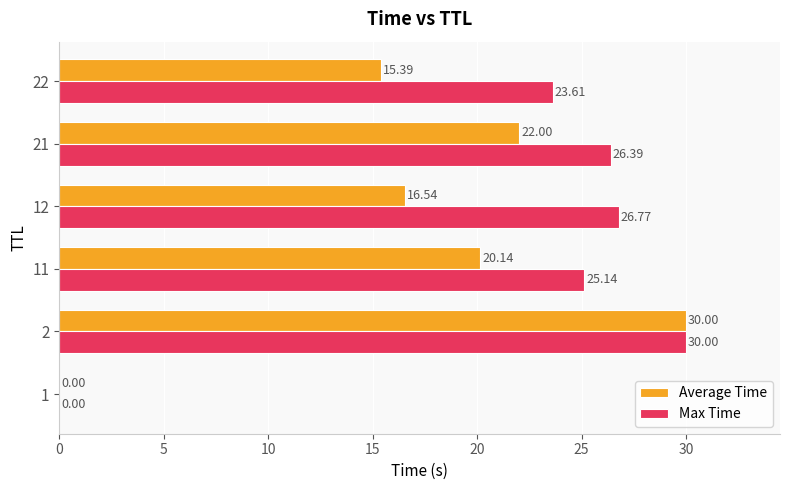

Which category has the highest value across all series?

2